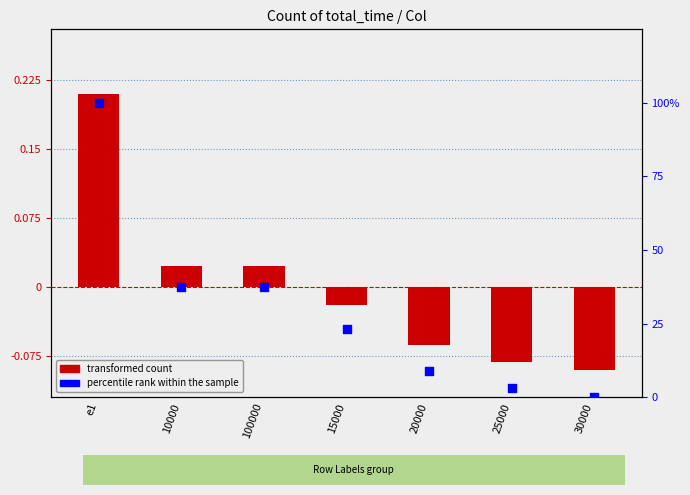

Which series contains the highest Y value?

percentile rank within the sample